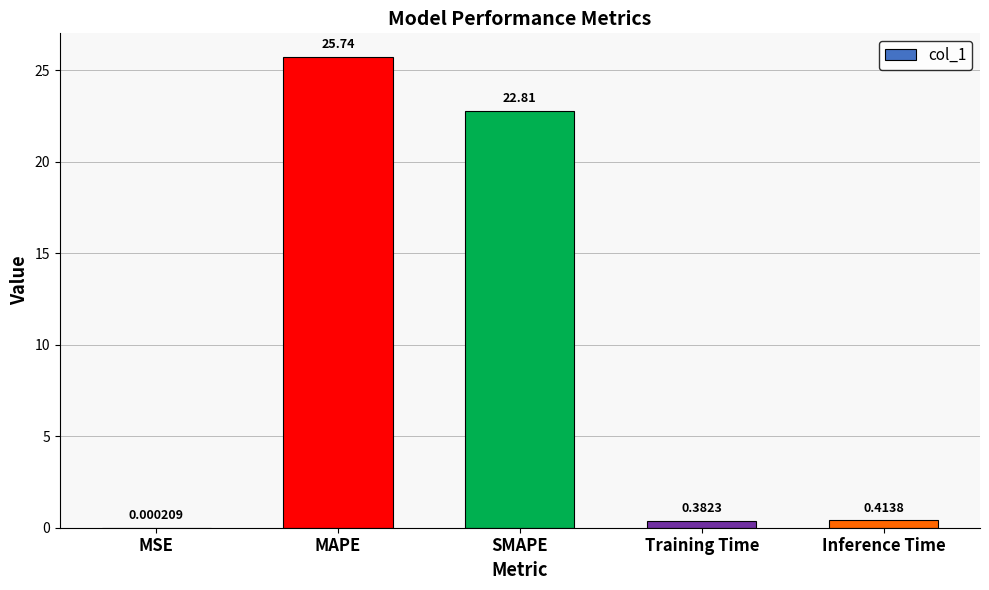

What value does the data have at MAPE?

25.7